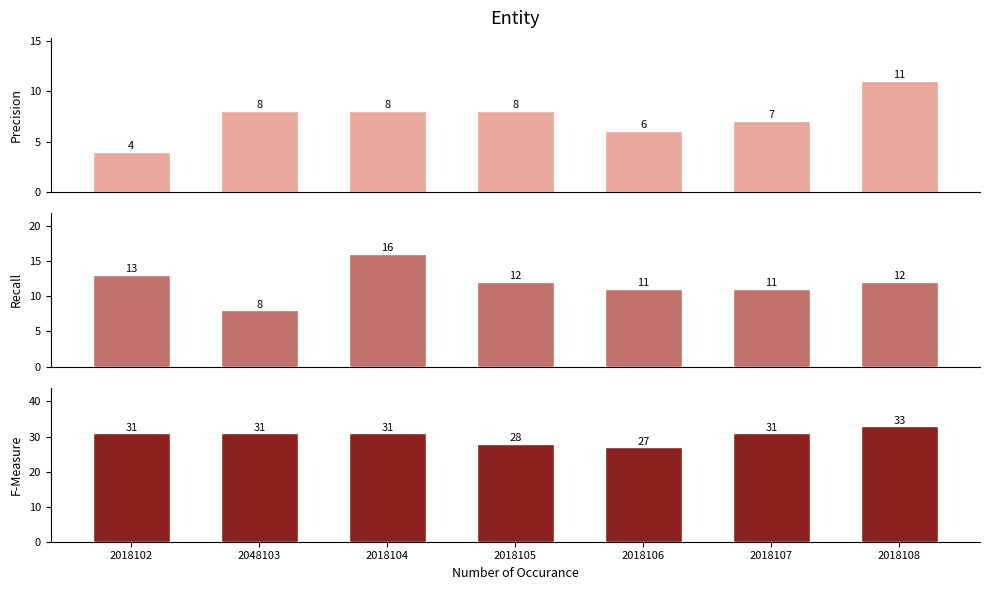

Rank the series by their maximum value, from highest to lowest.

F-Measure, Recall, Precision